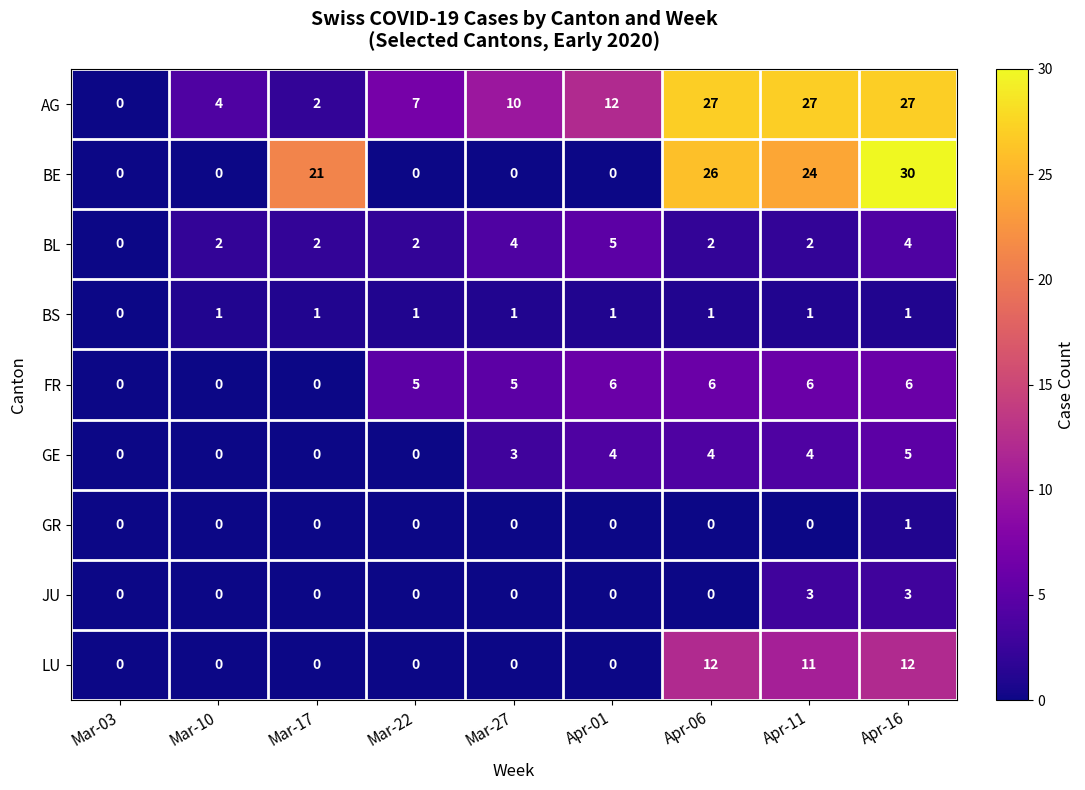

True or false: AG has a value of 10 at Mar-27.

True